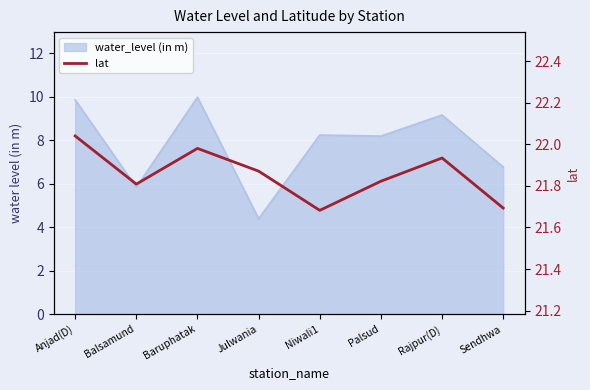

Where is the data nearest to the value 21?

Niwali1